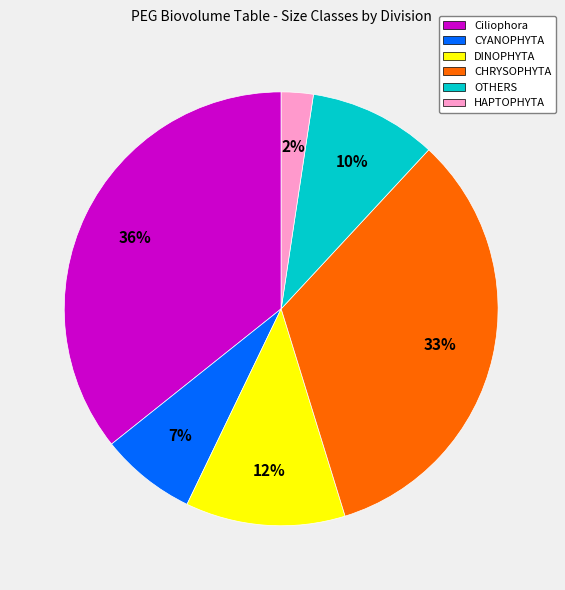

To the nearest percent, what is the average slice percentage?

17%